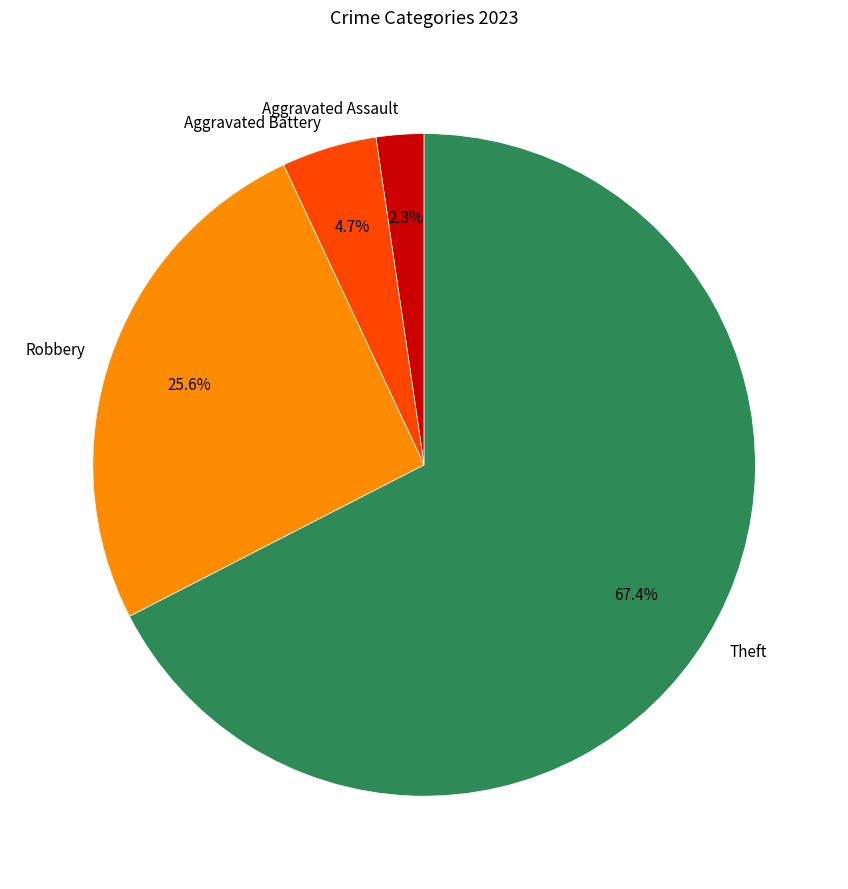

What percentage is NOT represented by Aggravated Battery?

95.3%